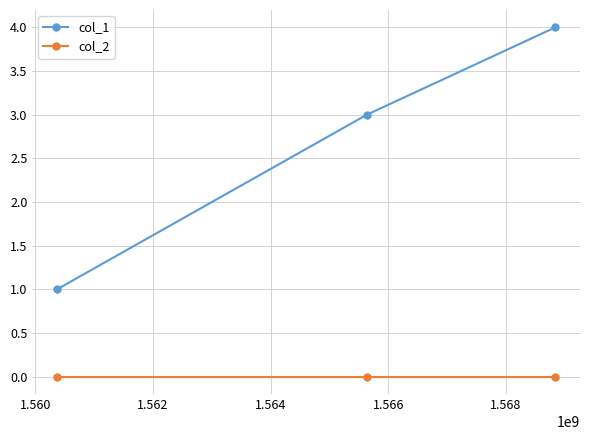

What is the maximum value shown in the chart?

4